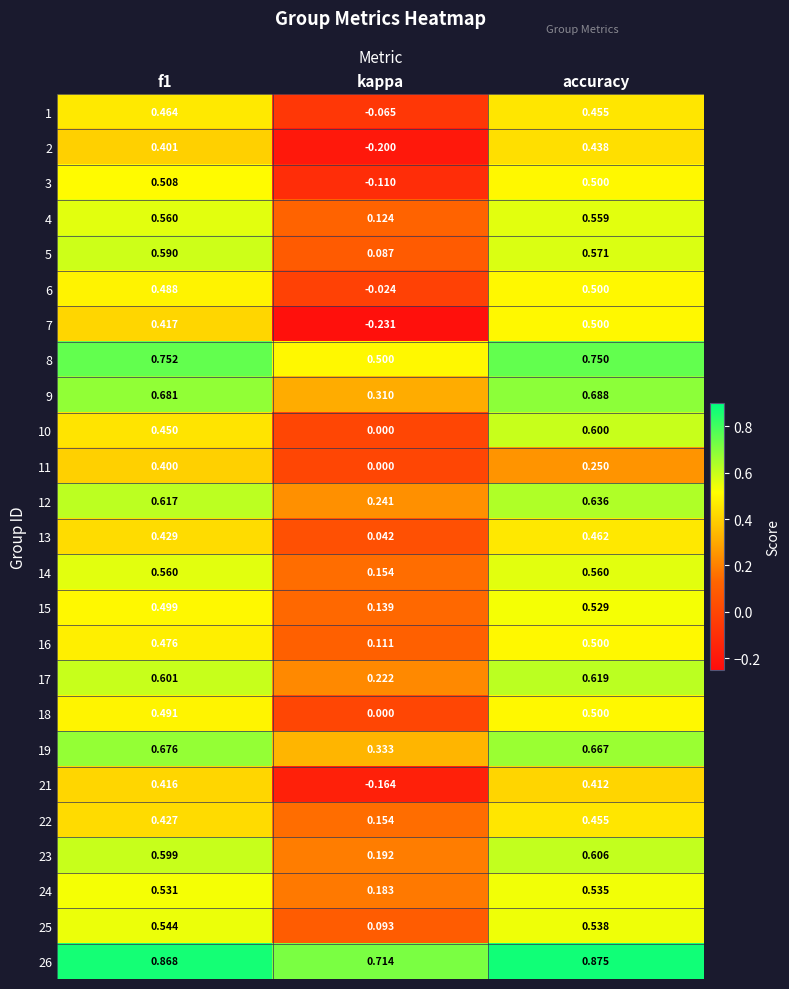

Is the value of 3 at f1 greater than the value of 13 at kappa?

Yes